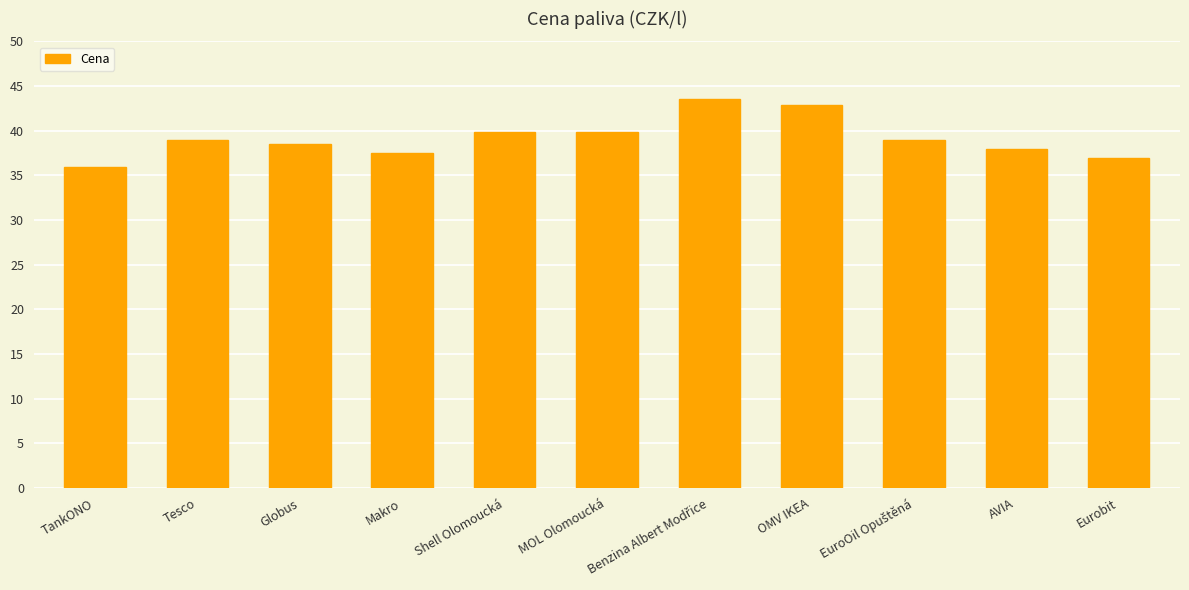

What is the difference between the second highest and minimum values?

7.0